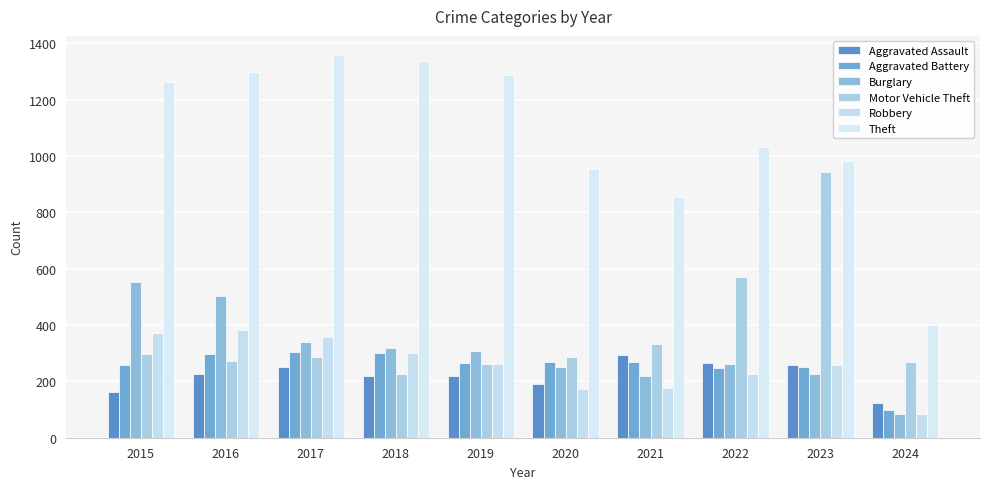

Reading right to left, what are all the values shown in this chart?

Aggravated Assault: 2024=123	2023=259	2022=264	2021=295	2020=192	2019=220	2018=220	2017=251	2016=225	2015=164
Aggravated Battery: 2024=100	2023=252	2022=249	2021=270	2020=268	2019=267	2018=302	2017=303	2016=298	2015=259
Burglary: 2024=85	2023=226	2022=263	2021=220	2020=250	2019=308	2018=319	2017=339	2016=505	2015=552
Motor Vehicle Theft: 2024=270	2023=945	2022=569	2021=332	2020=287	2019=262	2018=225	2017=285	2016=272	2015=299
Robbery: 2024=85	2023=257	2022=227	2021=175	2020=174	2019=263	2018=302	2017=356	2016=381	2015=372
Theft: 2024=400	2023=983	2022=1032	2021=856	2020=954	2019=1288	2018=1337	2017=1359	2016=1297	2015=1263